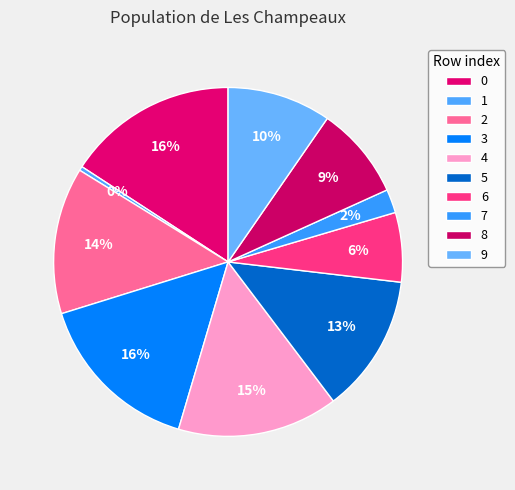

How many segments does this pie chart have?

10